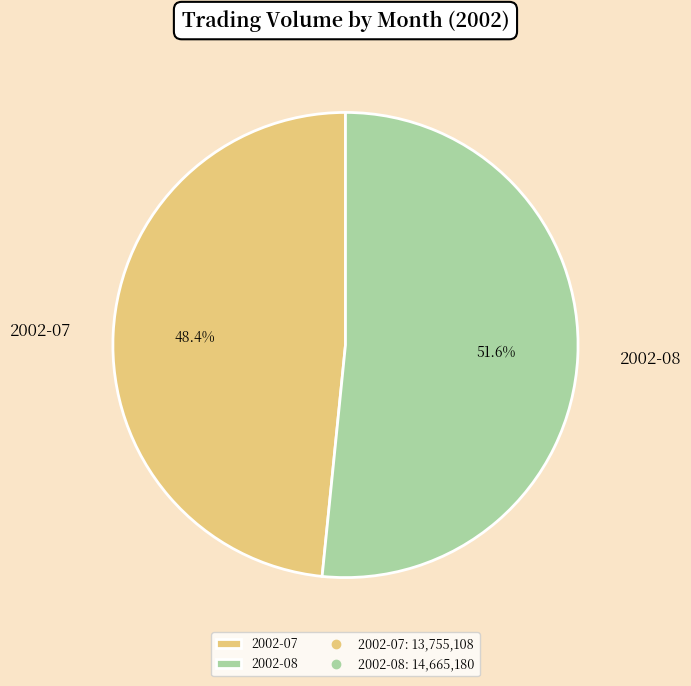

How many segments does this pie chart have?

2